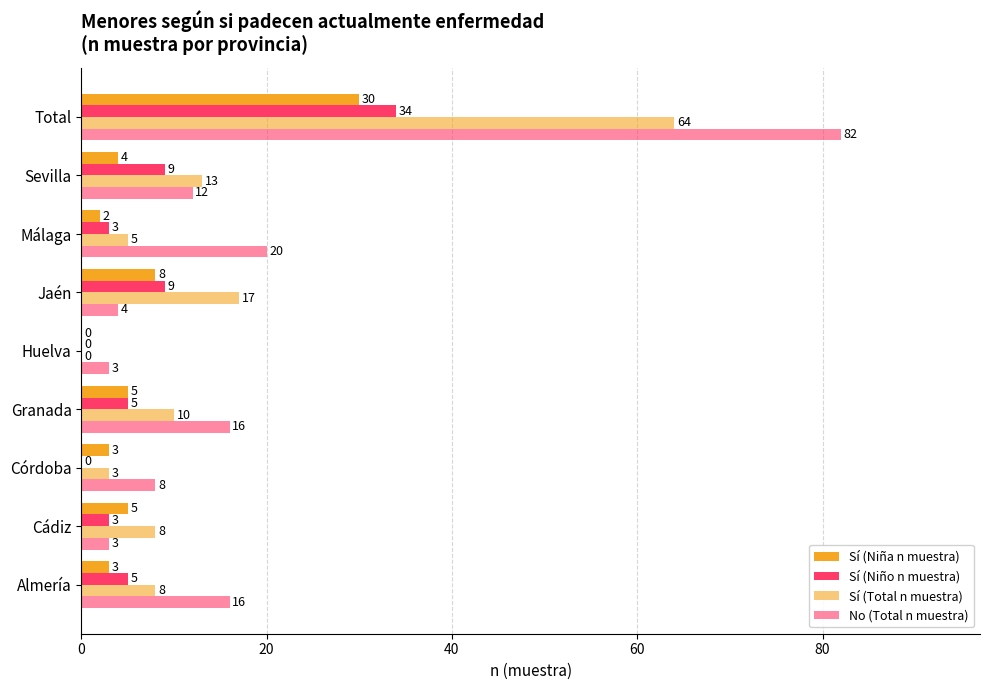

How many distinct data groups are displayed?

4